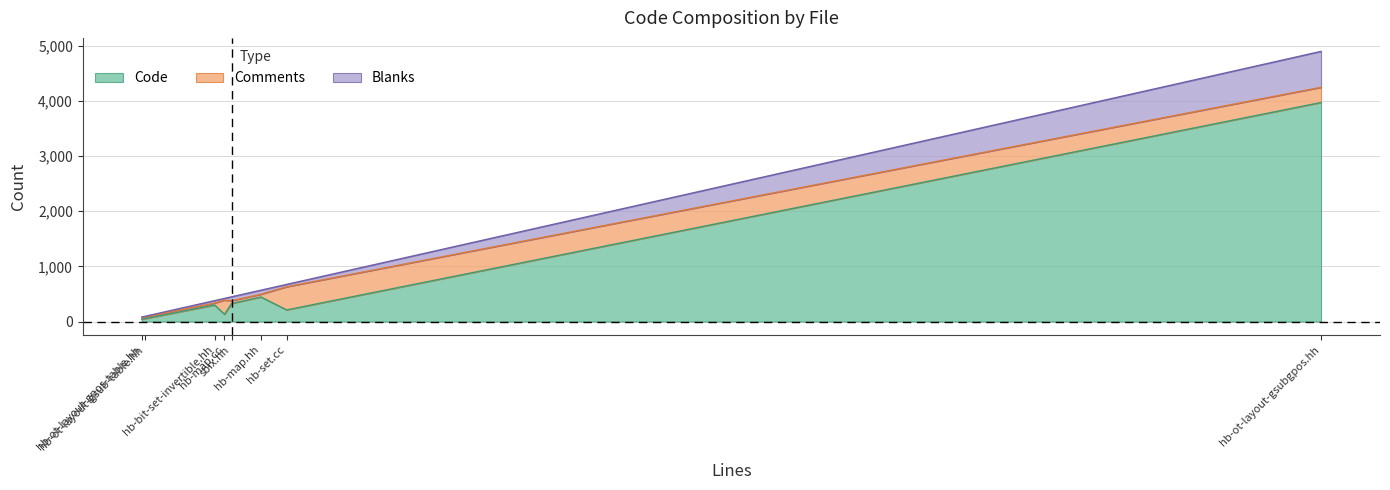

What is the difference between the maximum and minimum values in the Code series?

3929